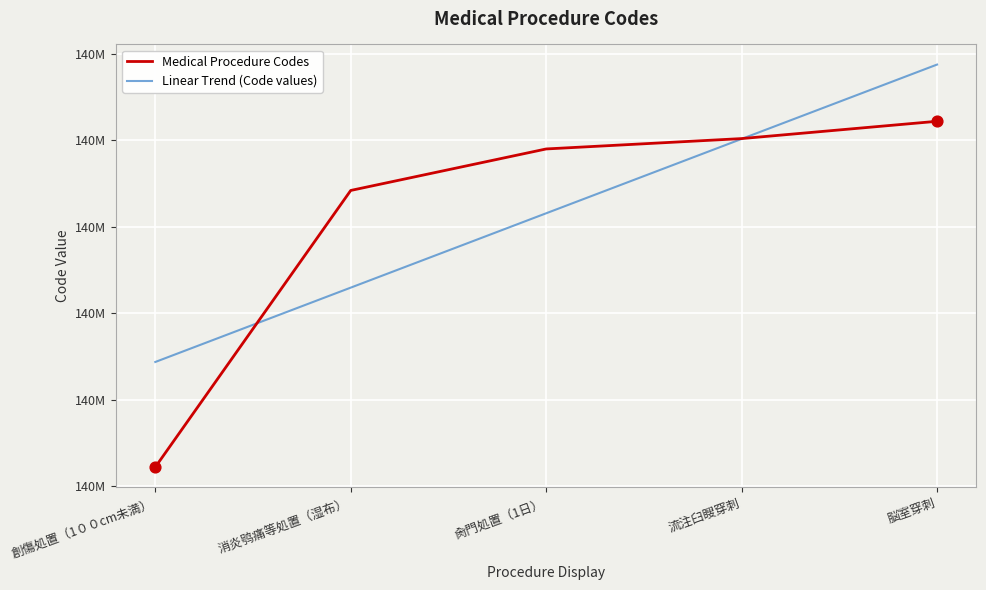

What are all the series names shown in the legend?

Medical Procedure Codes, Linear Trend (Code values)